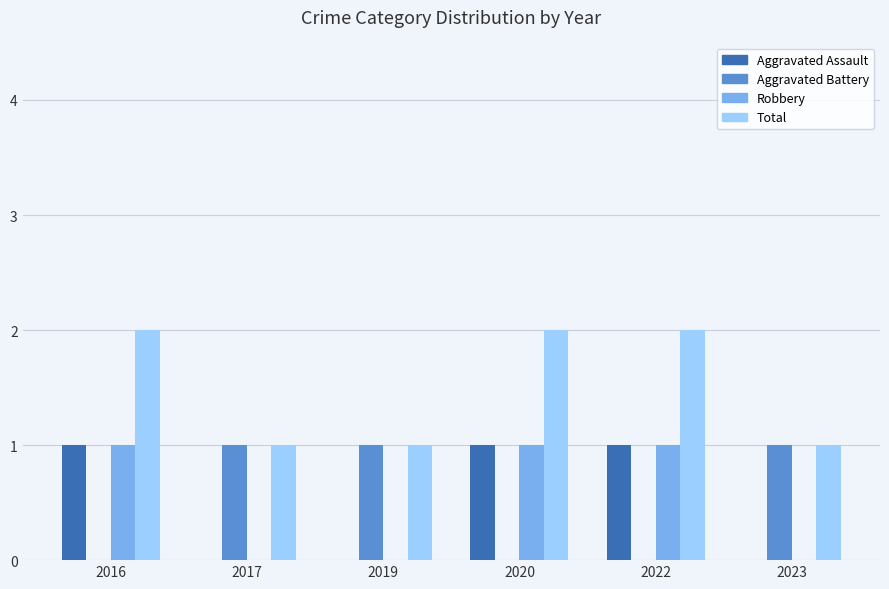

How many groups of bars are there?

6